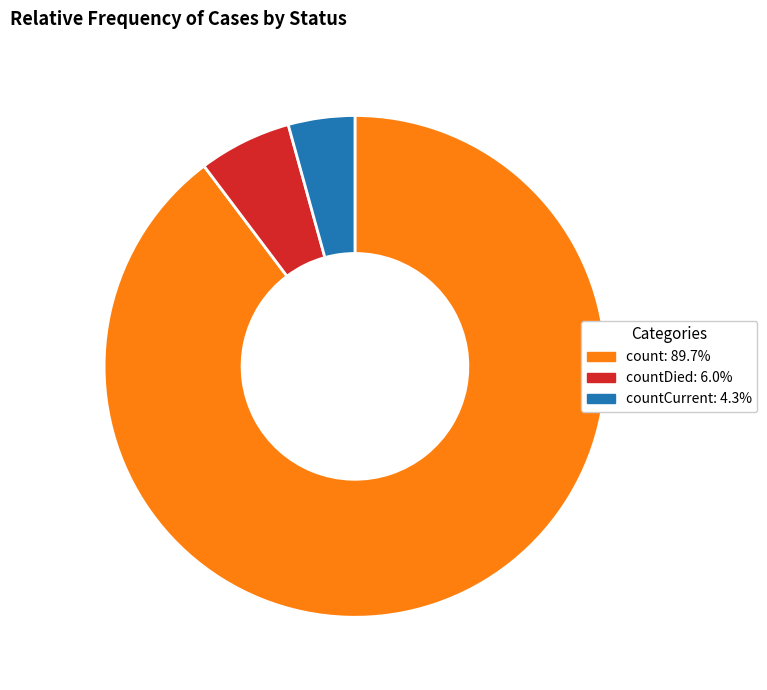

Does count: 89.7% represent more than half of the total?

Yes